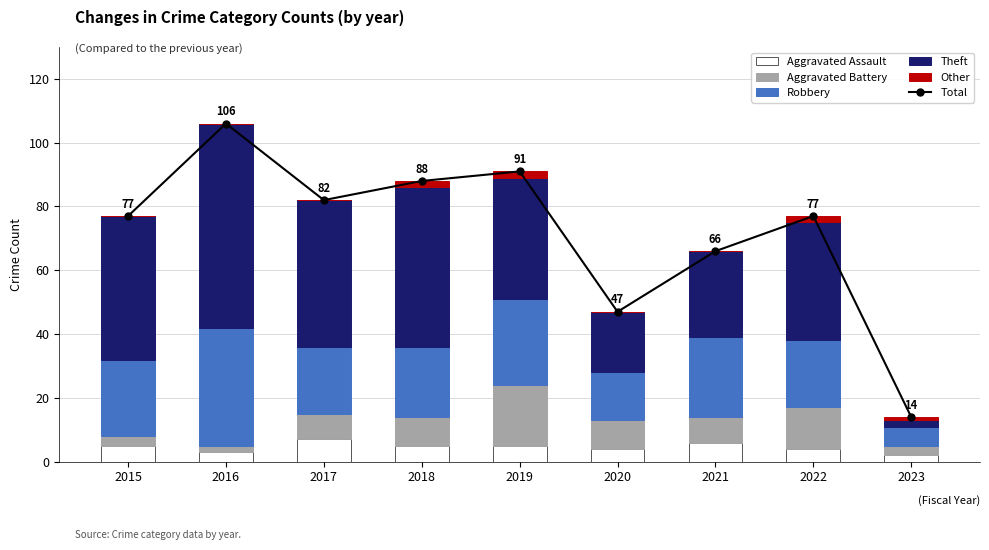

At which label does Robbery first exceed 22?

2015